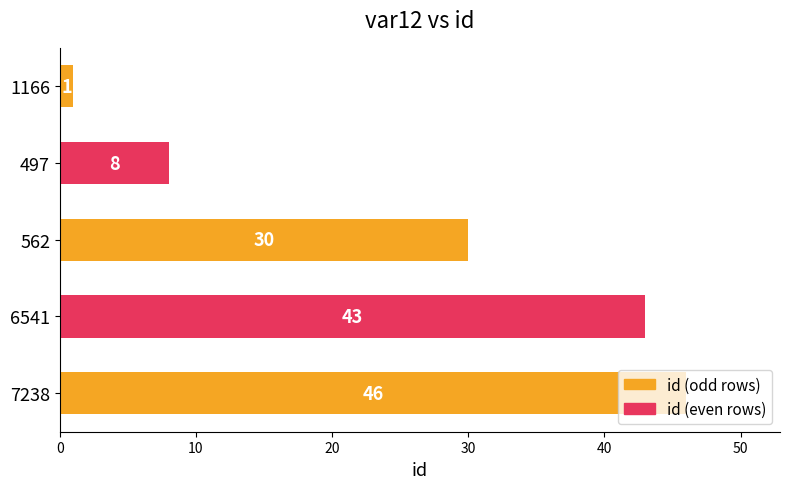

How many data points does each series have?

5